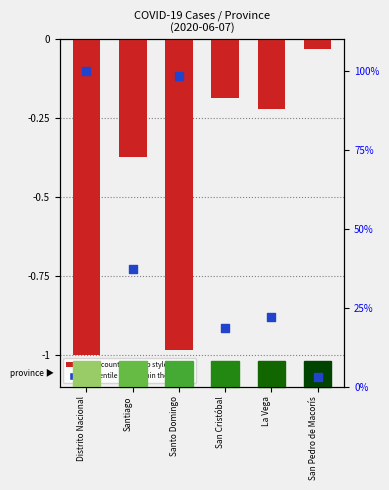

At which category is the sum across all series the highest?

Distrito Nacional